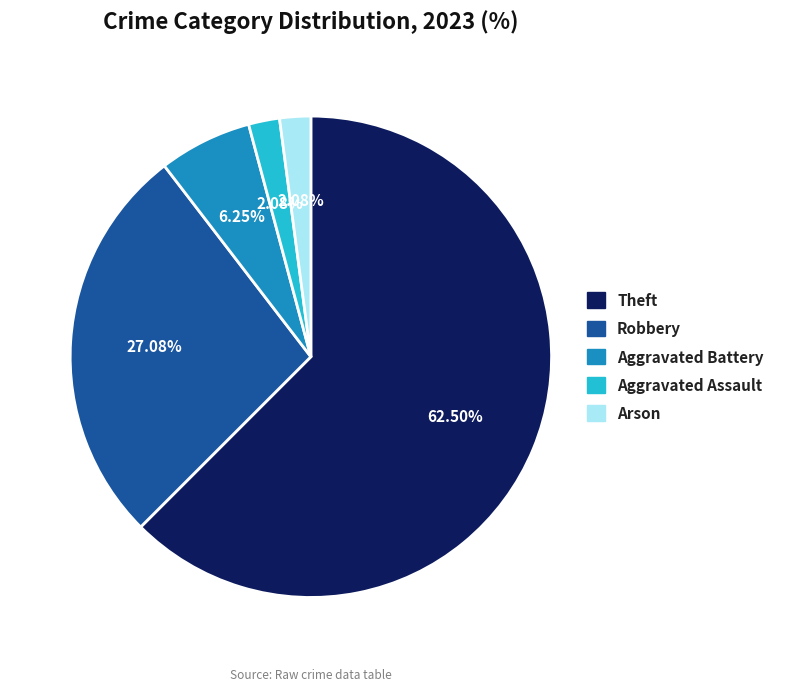

Does any single category account for the majority?

Yes